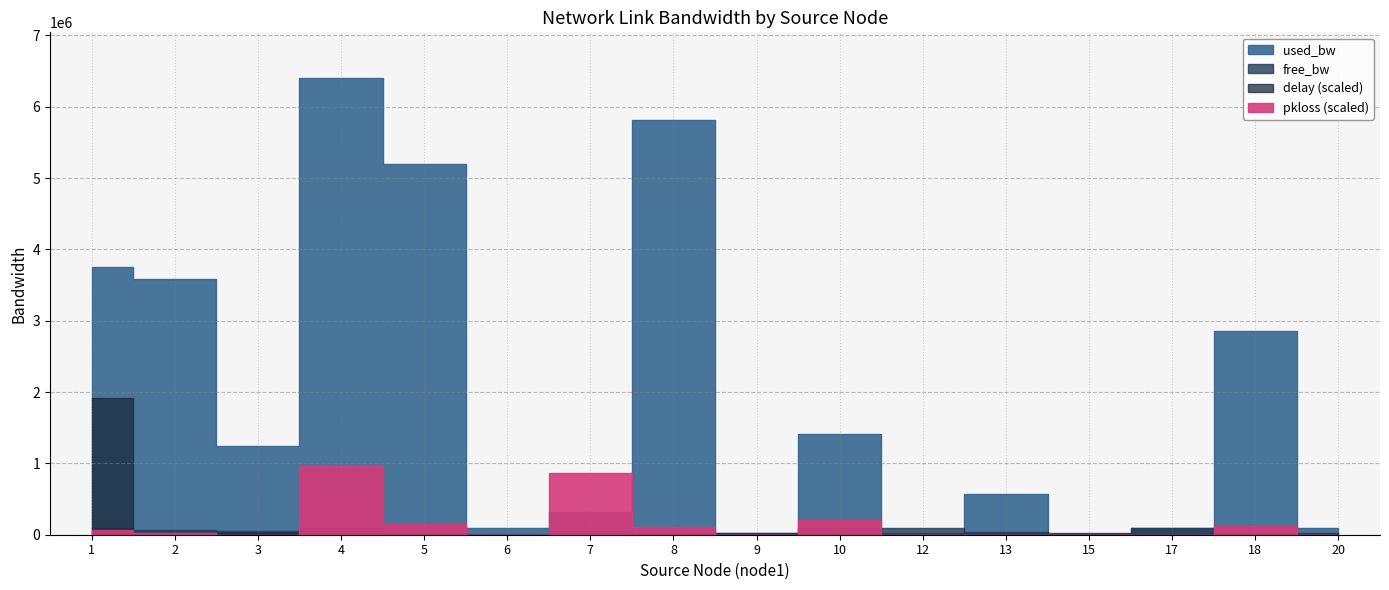

At which label does free_bw first exceed 55439?

1